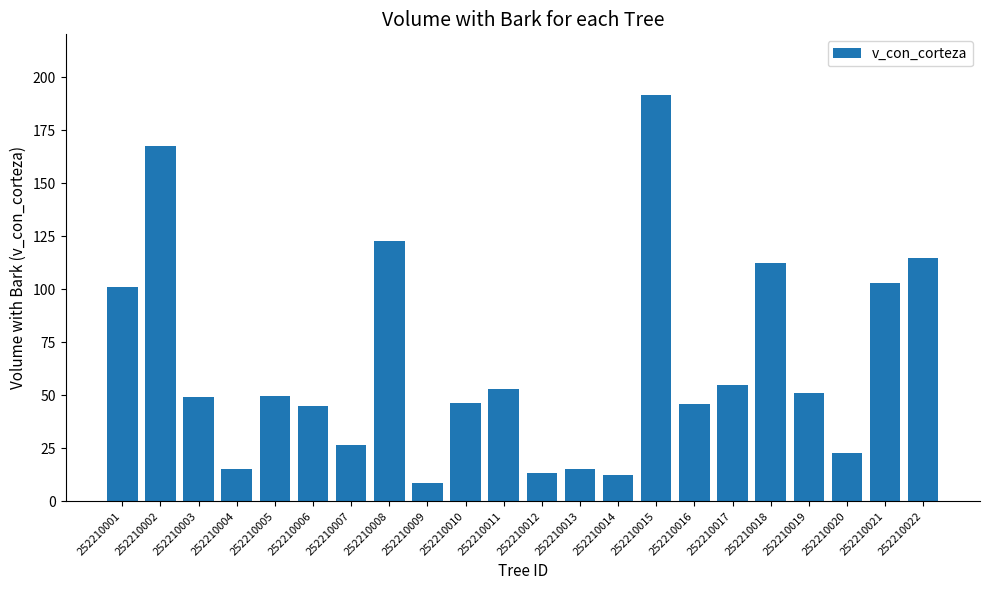

True or false: the data shows 96.5 at 252210017.

False